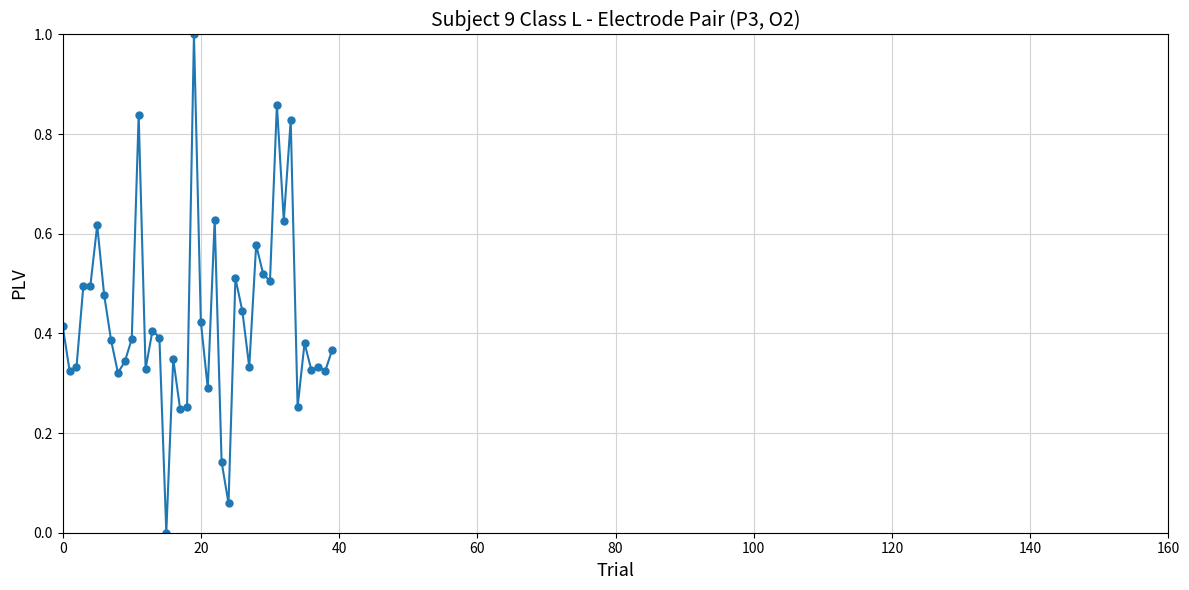

What is the sum of all values?

17.1